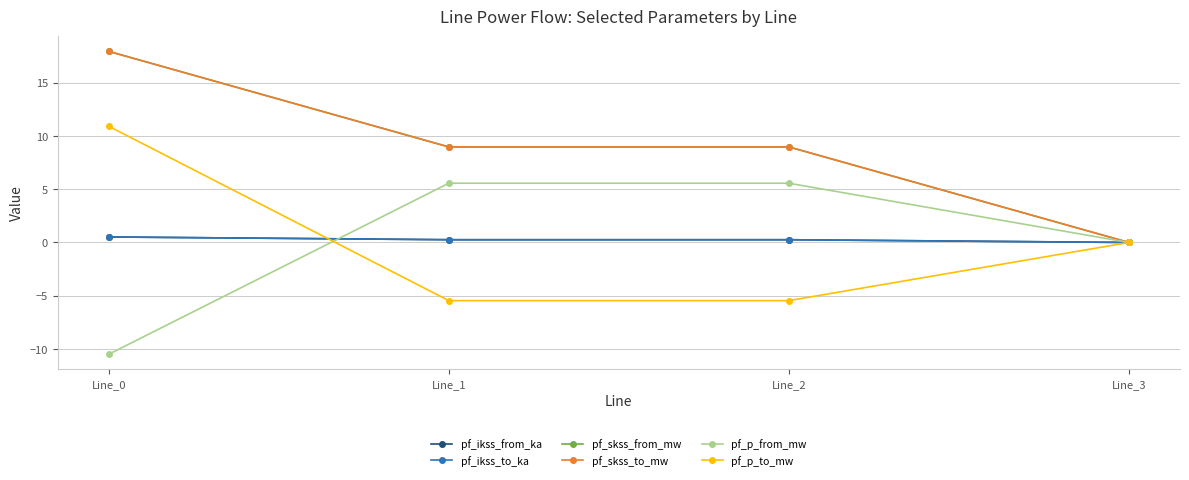

Reading right to left, what are all the values shown in this chart?

pf_ikss_from_ka: 0.0	0.3	0.3	0.5
pf_ikss_to_ka: 0.0	0.3	0.3	0.5
pf_skss_from_mw: 0.0	9.0	9.0	17.9
pf_skss_to_mw: 0.0	9.0	9.0	17.9
pf_p_from_mw: 0.0	5.6	5.6	-10.5
pf_p_to_mw: 0.0	-5.5	-5.5	10.9